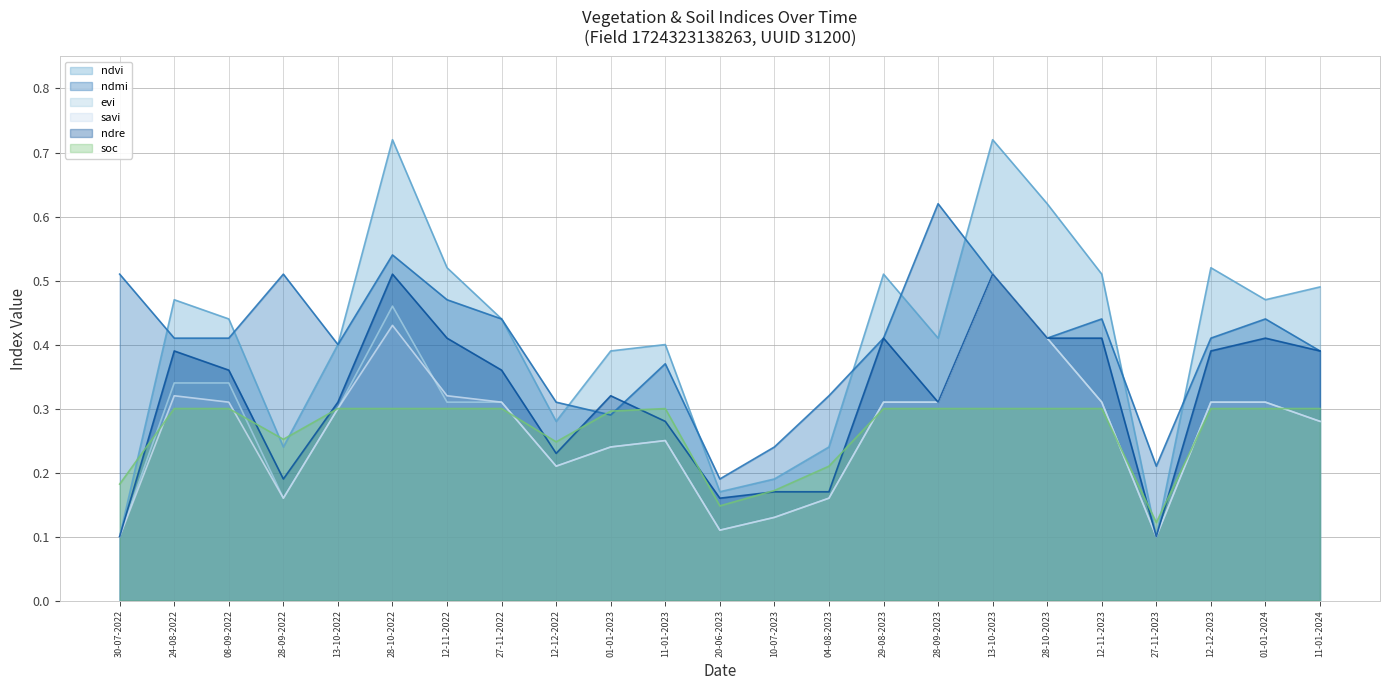

True or false: ndre and savi intersect in this chart.

False